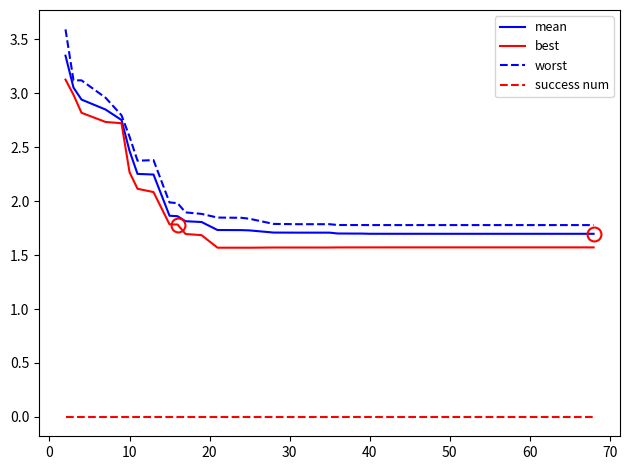

What is the greatest value displayed?

3.6